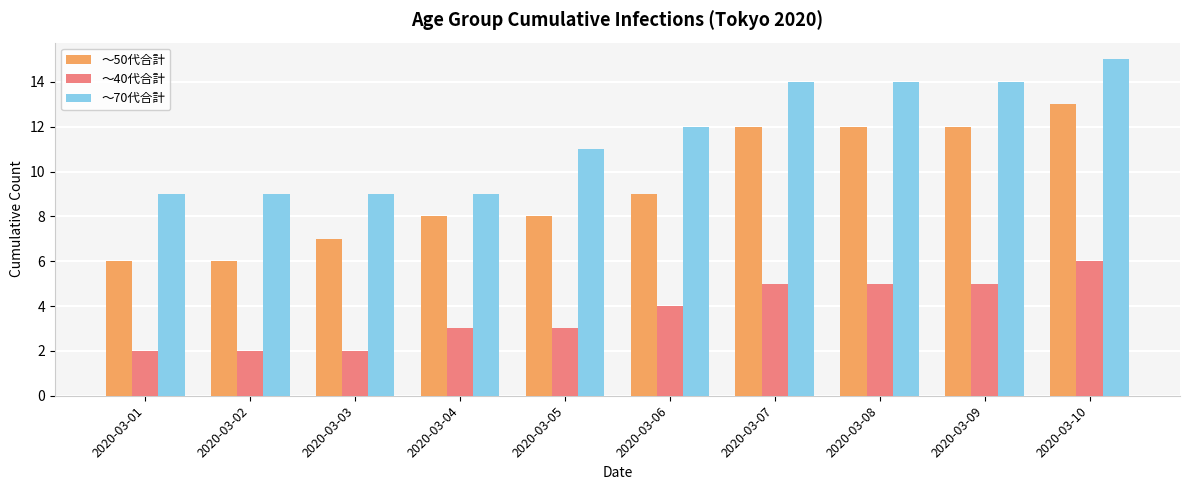

At how many categories does at least one series exceed 5?

10